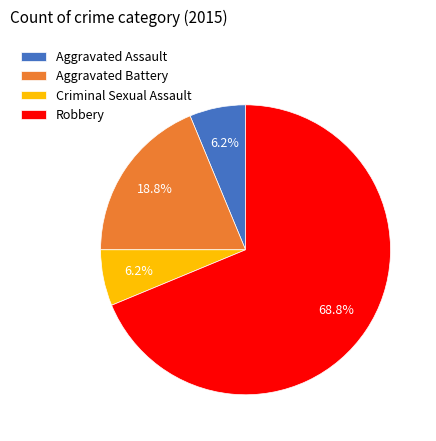

Is the sum of Robbery and Aggravated Battery greater than half?

Yes